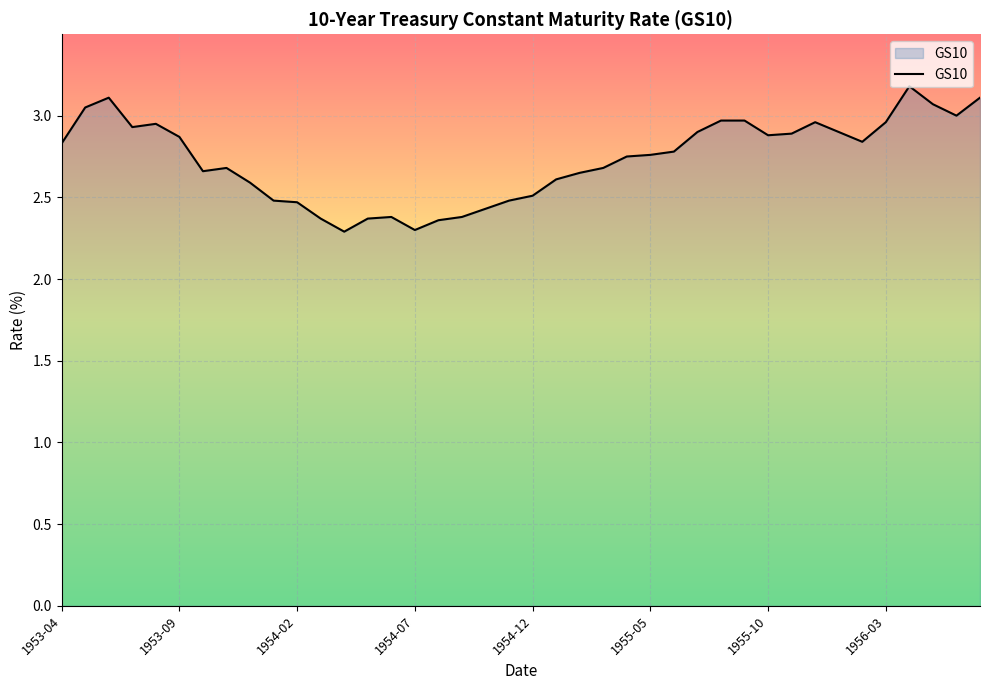

What is the difference between the second highest and minimum values?

0.8